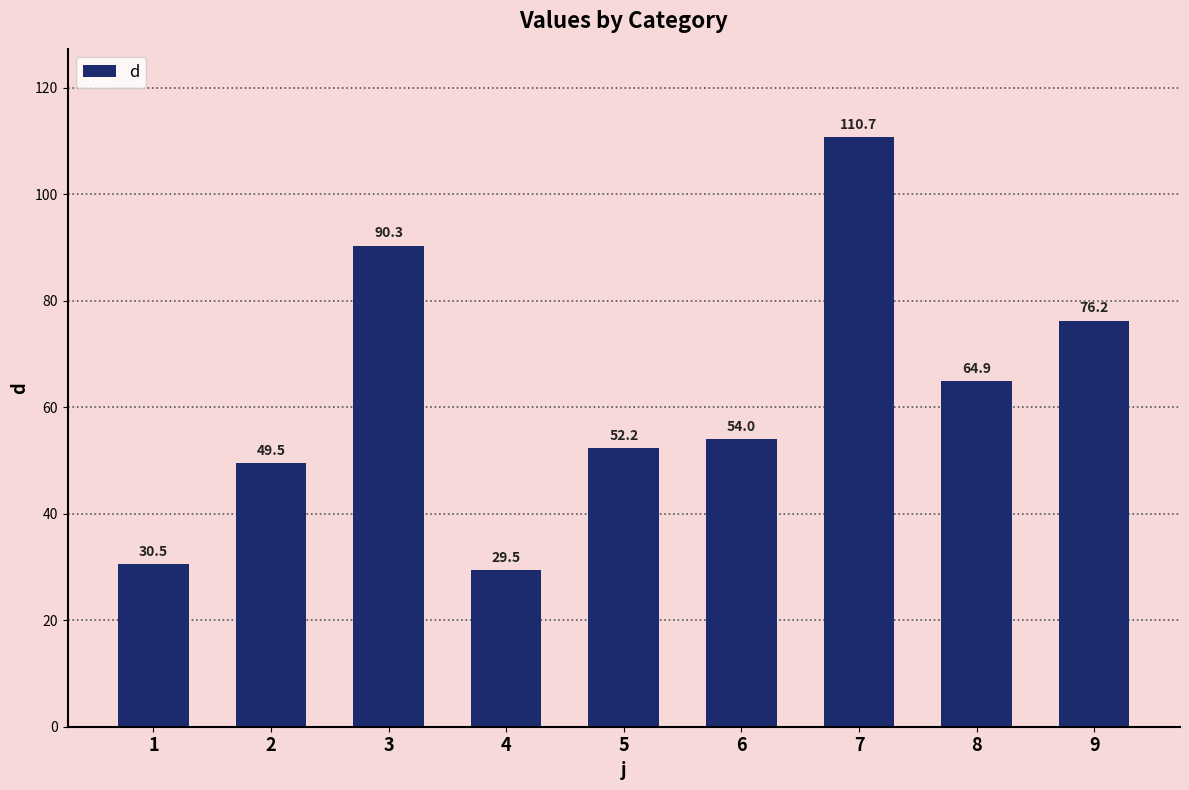

True or false: the data shows 54.0 at 6.

True